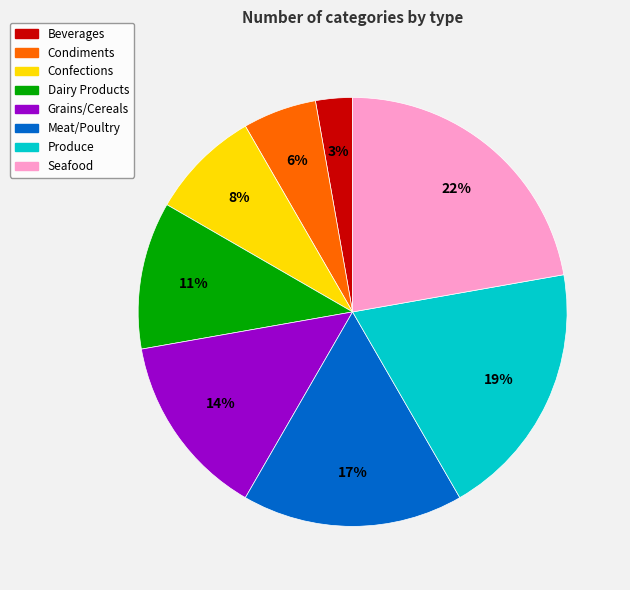

Is there a majority slice in this chart?

No